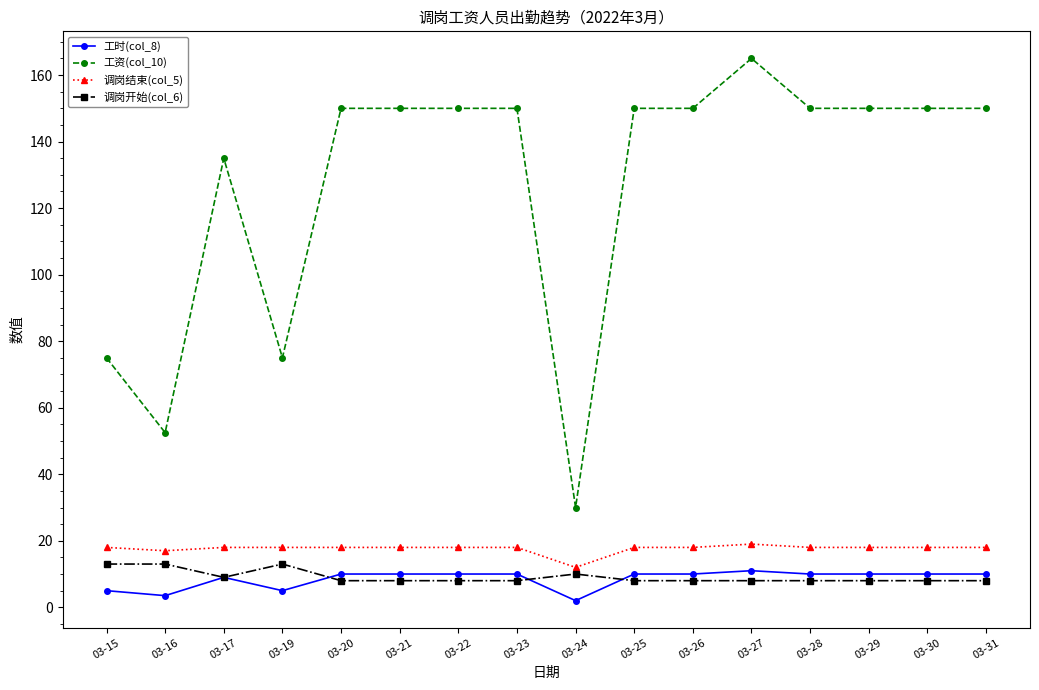

At which category does 调岗开始(col_6) reach its first local valley?

03-17